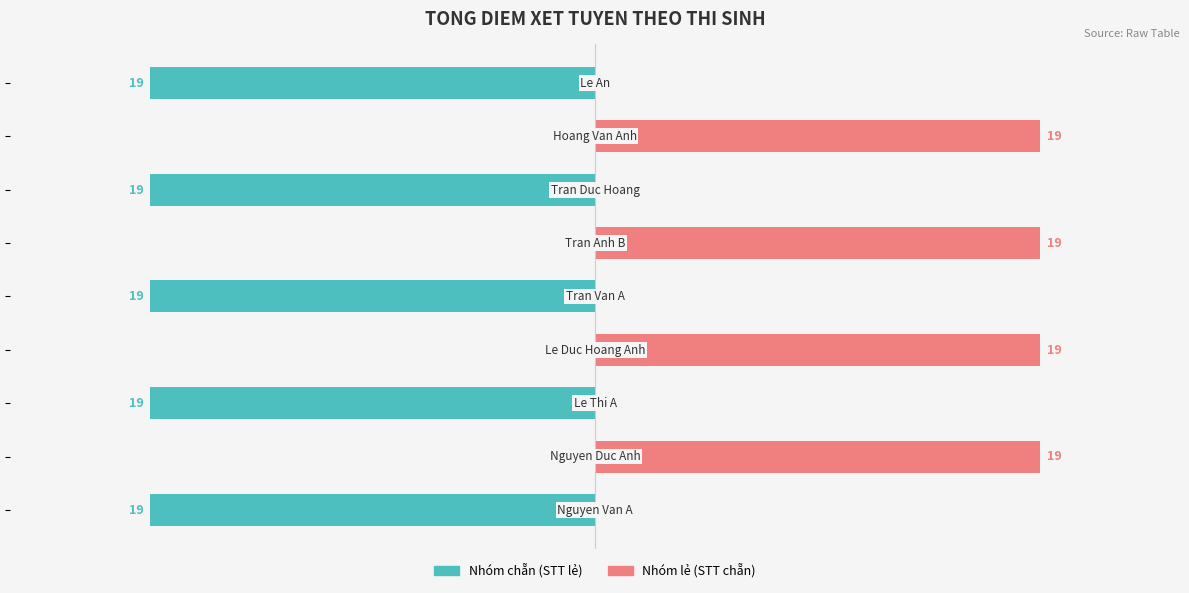

At 1, list the series in order from largest to smallest.

Nhóm lẻ (STT chẵn), Nhóm chẵn (STT lẻ)